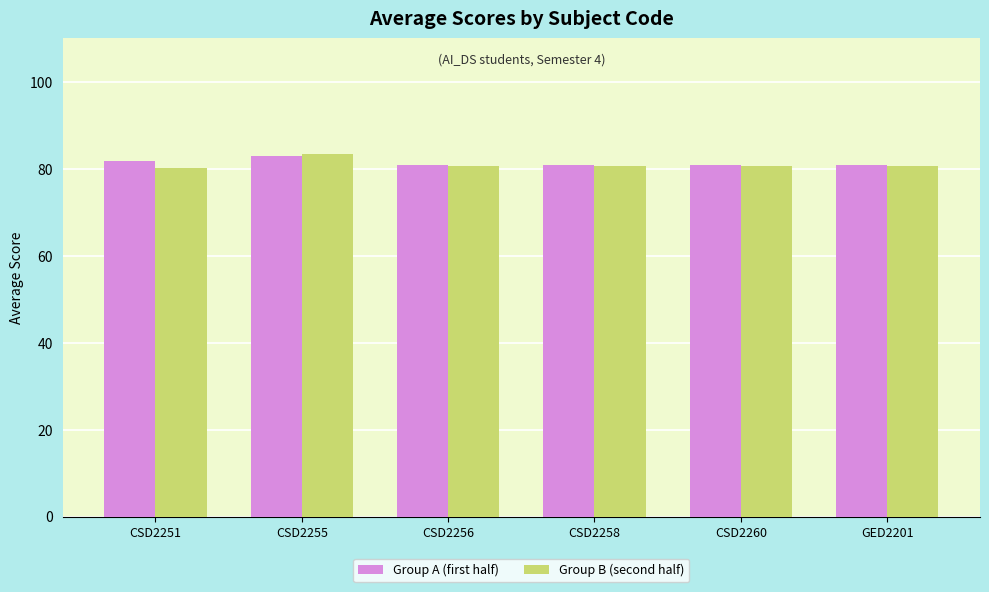

Reading left to right, list all the values displayed in this chart.

Group A (first half): 81.7	83.0	80.8	80.8	80.8	80.8
Group B (second half): 80.2	83.5	80.7	80.7	80.7	80.7